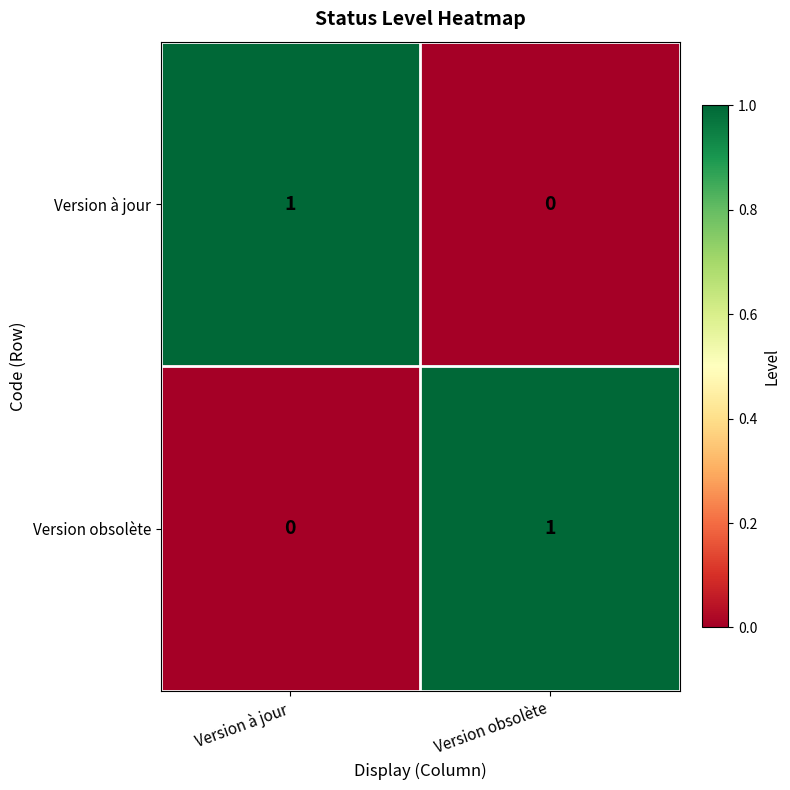

Reading left to right, what are all the values shown in this chart?

Version à jour: 1	0
Version obsolète: 0	1